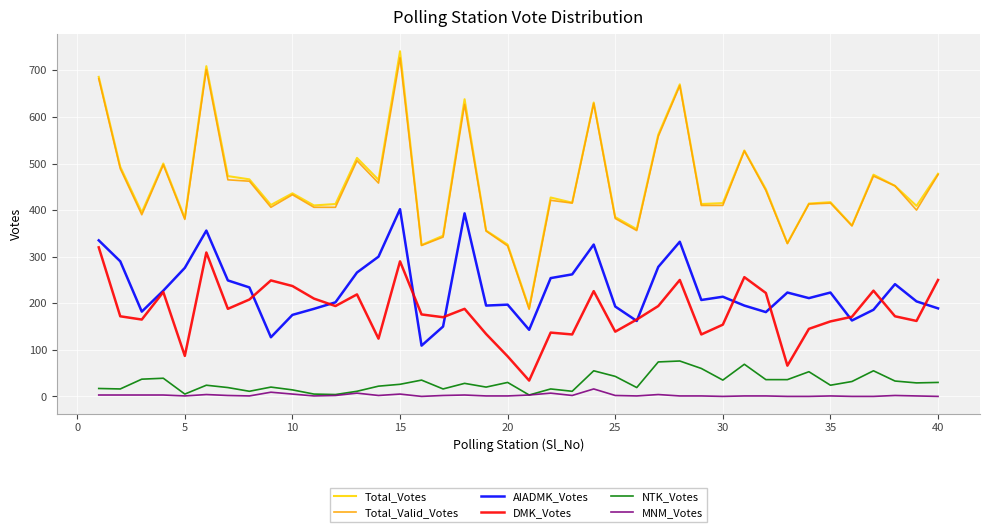

What is the average value of the Total_Votes series?

457